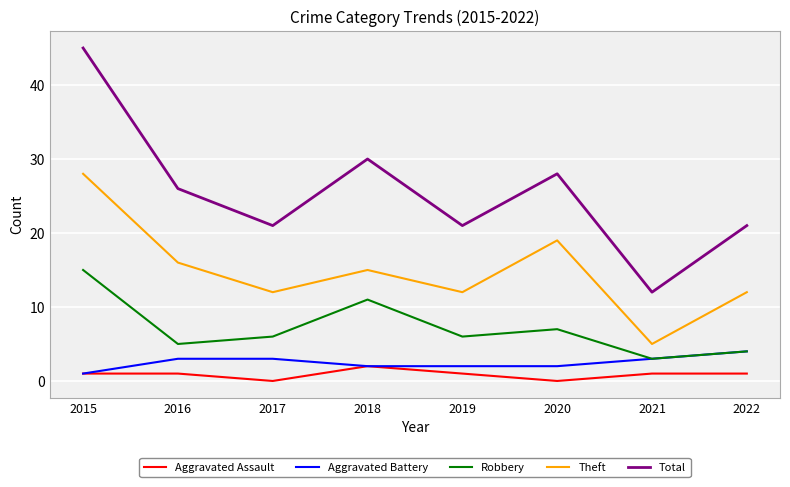

Reading left to right, extract all data points from this chart.

Aggravated Assault: 1	1	0	2	1	0	1	1
Aggravated Battery: 1	3	3	2	2	2	3	4
Robbery: 15	5	6	11	6	7	3	4
Theft: 28	16	12	15	12	19	5	12
Total: 45	26	21	30	21	28	12	21